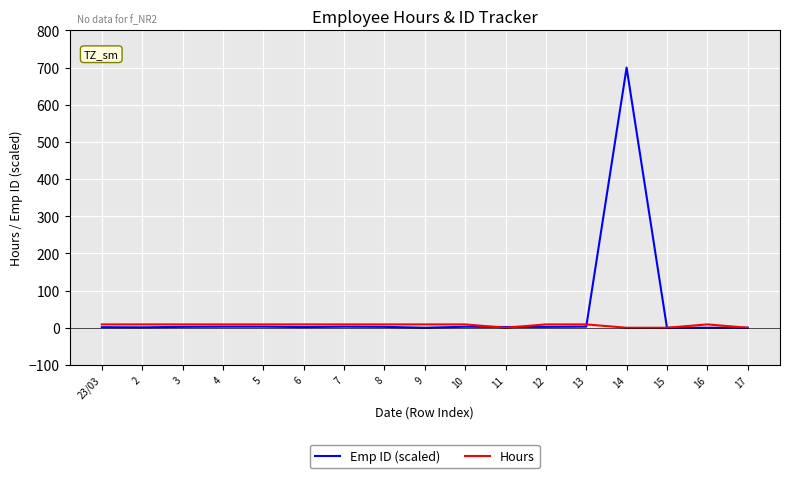

At which category is the sum across all series the highest?

14